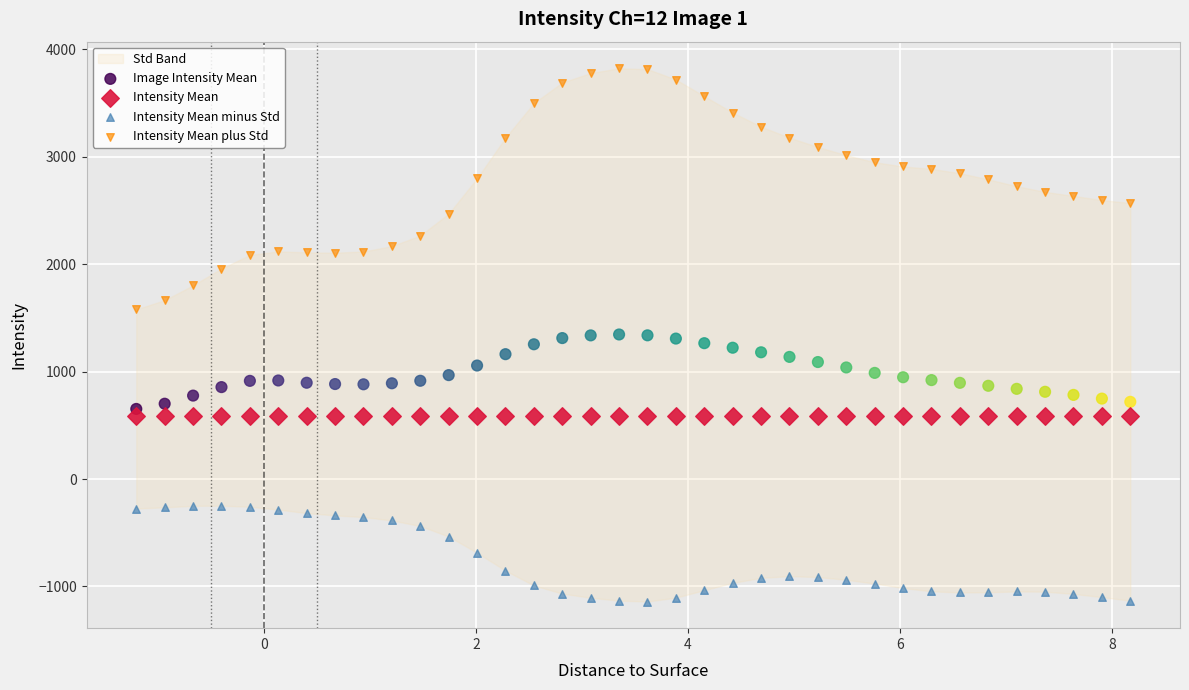

Which series contains the lowest Y value?

Intensity Mean minus Std